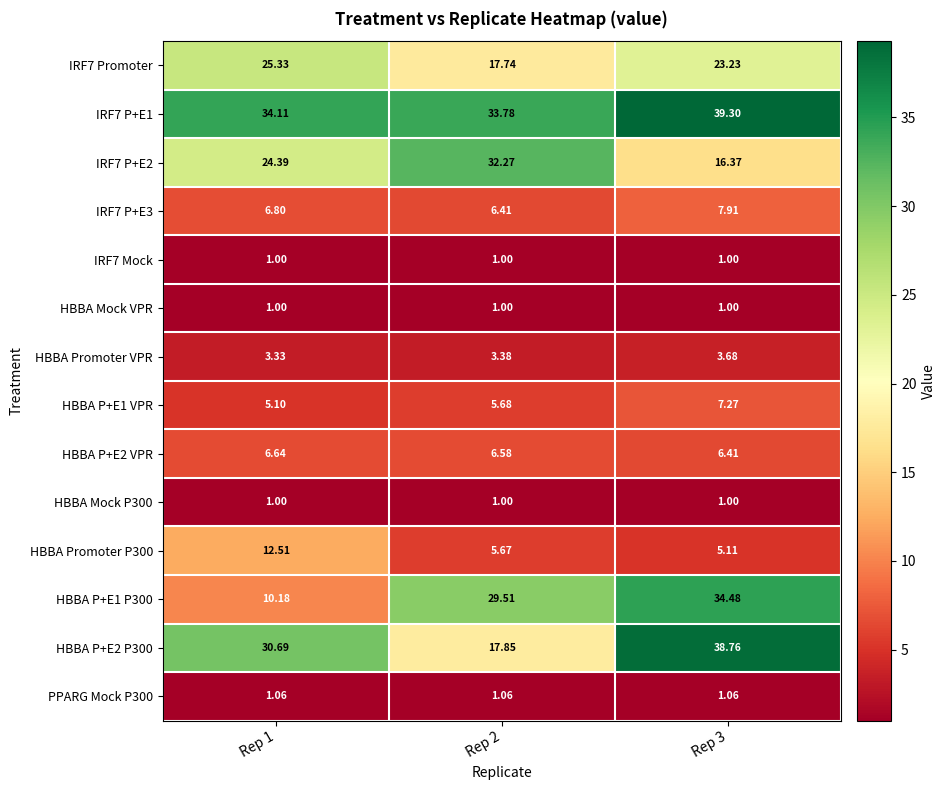

Is the value of HBBA Mock P300 at Rep 1 greater than the value of HBBA P+E2 P300 at Rep 2?

No